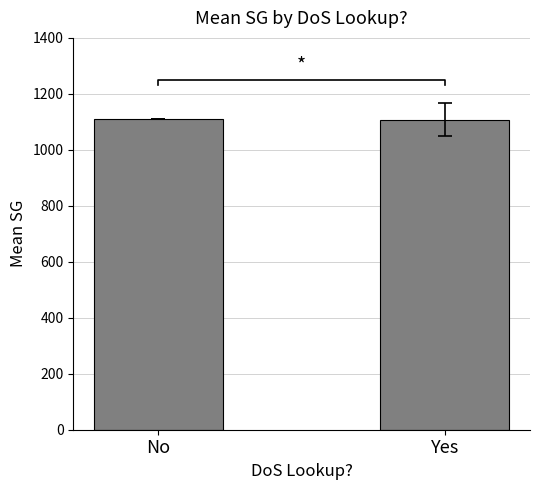

How many values are between 1107 and 1110?

2